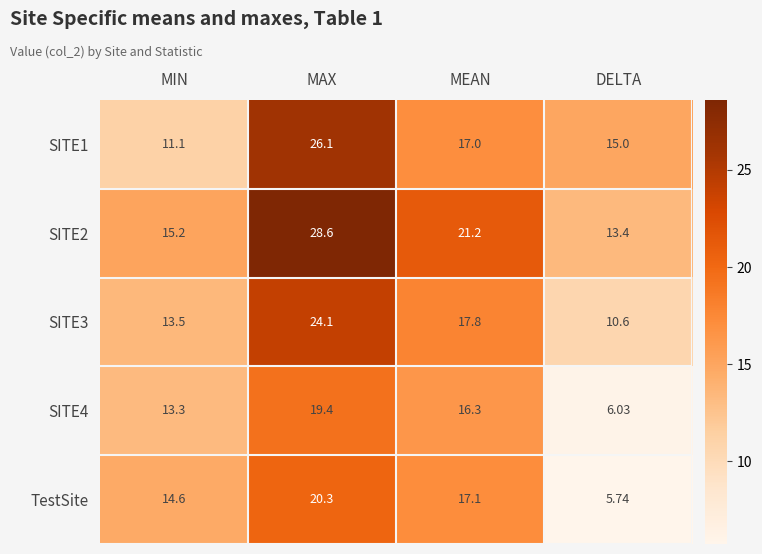

Which series has the widest spread of values?

SITE2